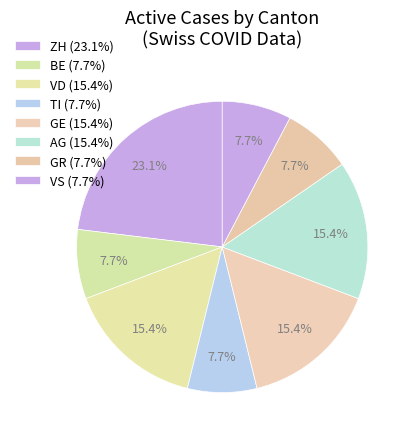

How many slices are in this pie chart?

8